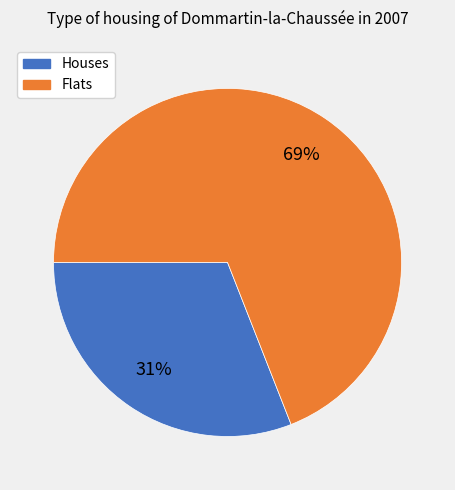

To the nearest percent, what is the difference between the Flats and Houses slice percentages?

38%